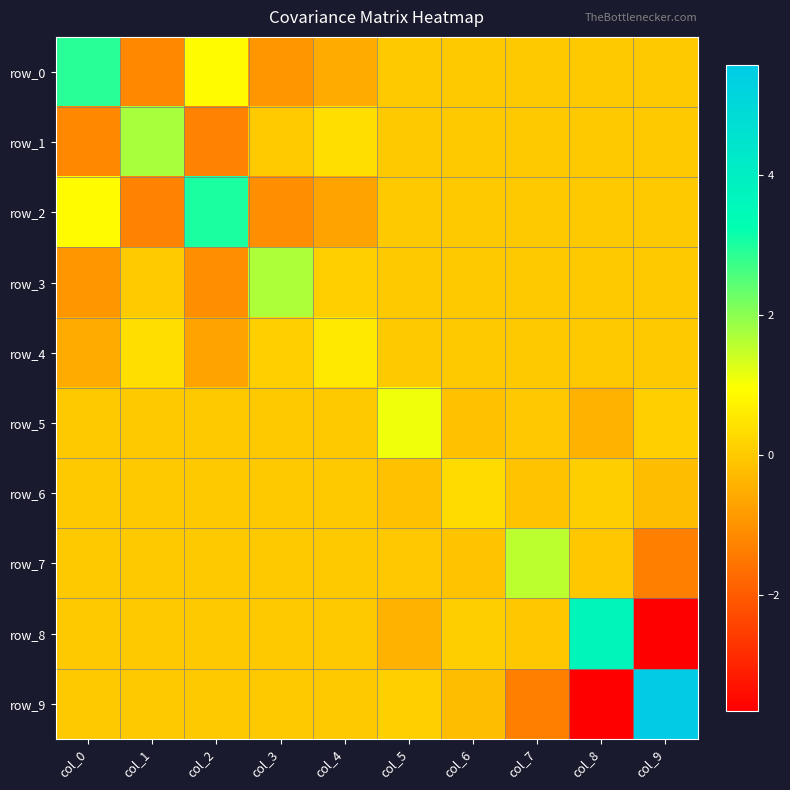

True or false: row_8 has a value of -0.4 at col_5.

True